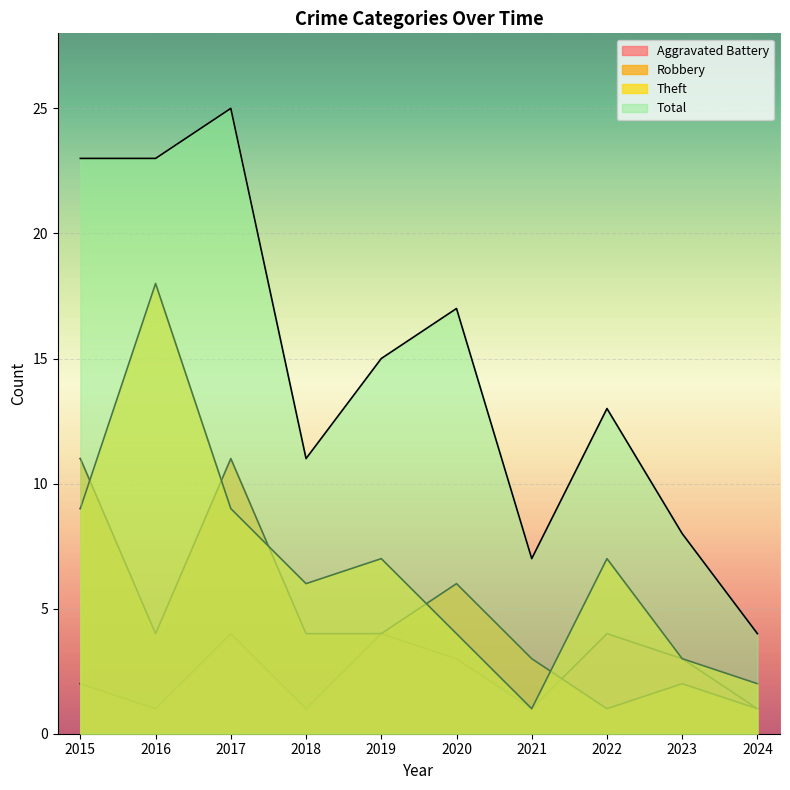

What is the difference between the Total values at 2015 and 2017?

2